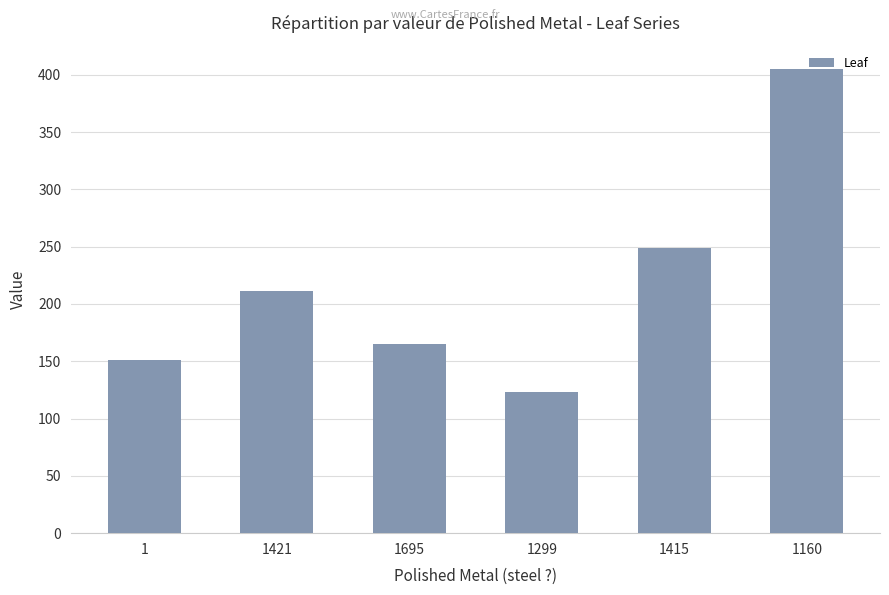

How many bars are there in total?

6